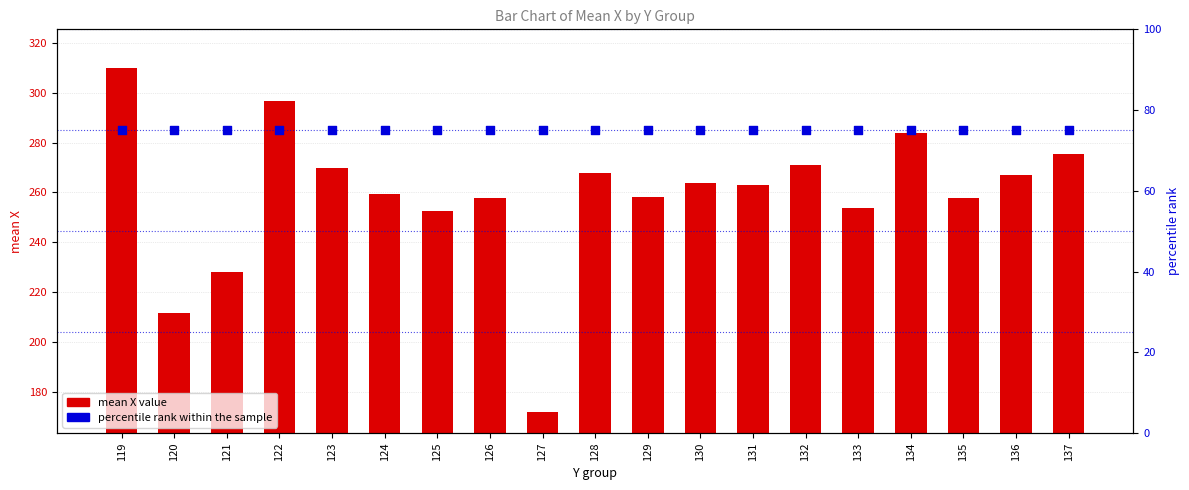

Which series has the largest total across all categories?

mean X value